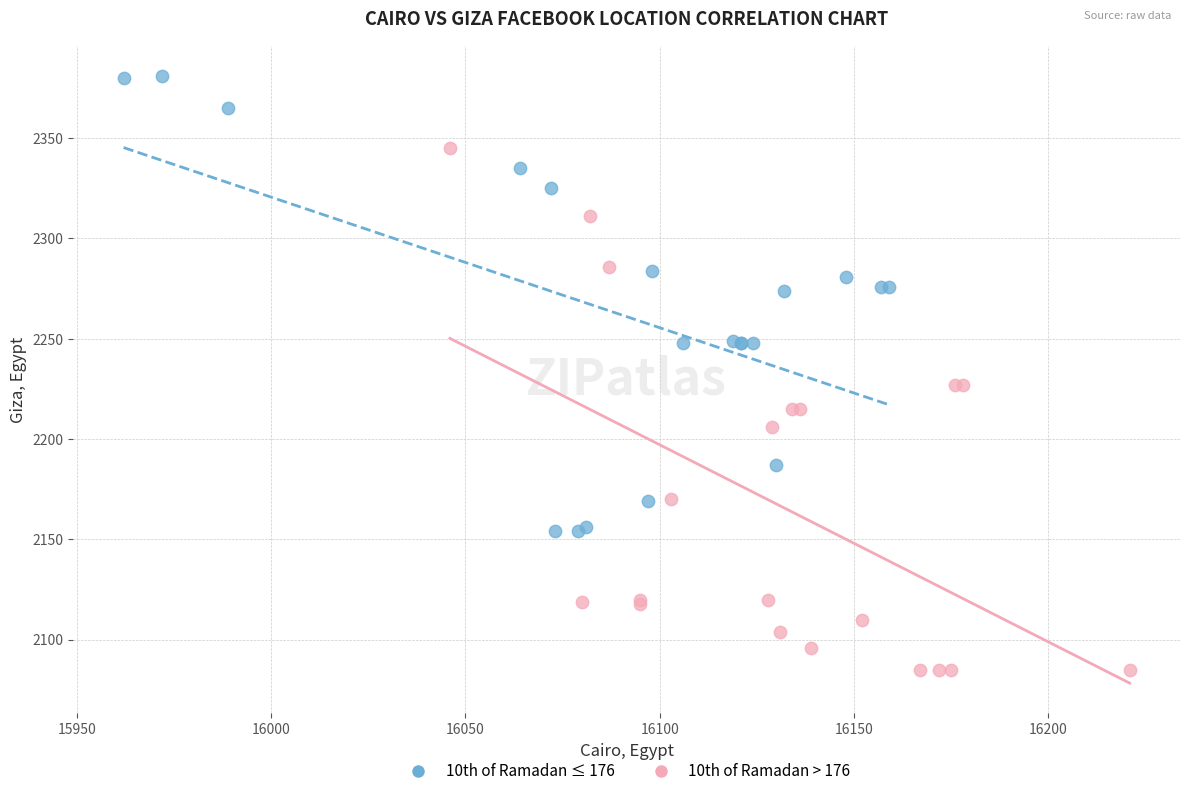

Which series reaches the maximum Y coordinate?

10th of Ramadan ≤ 176